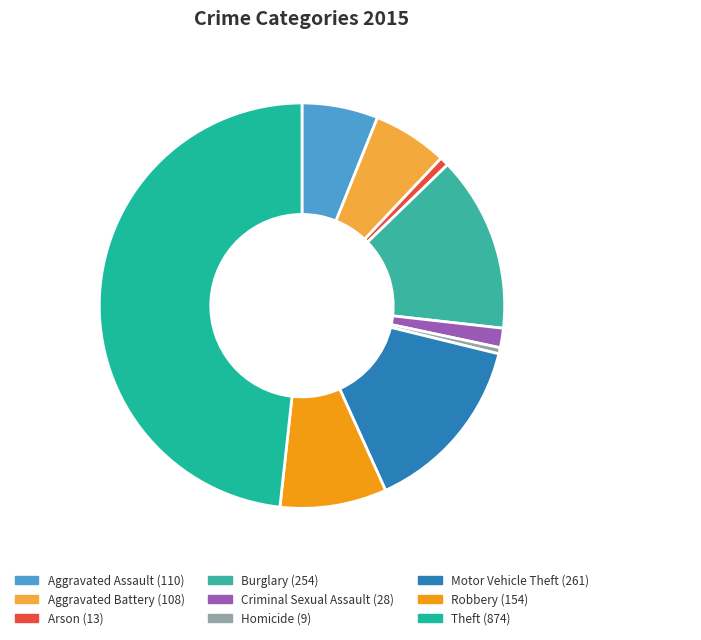

Is Criminal Sexual Assault the majority of the pie?

No